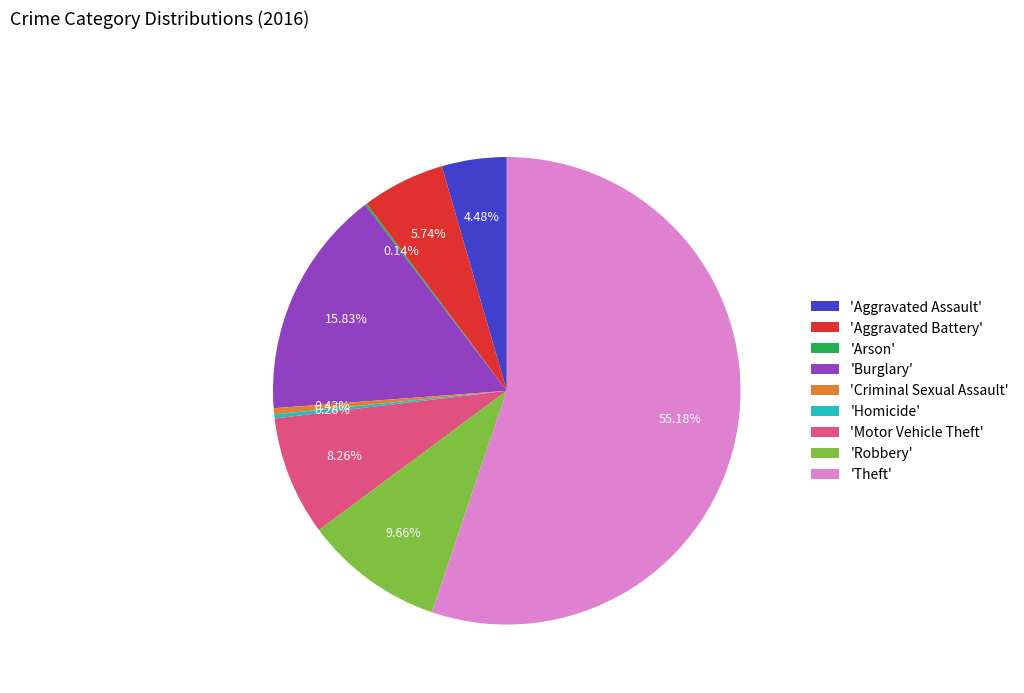

What is the largest slice in the pie chart?

'Theft'